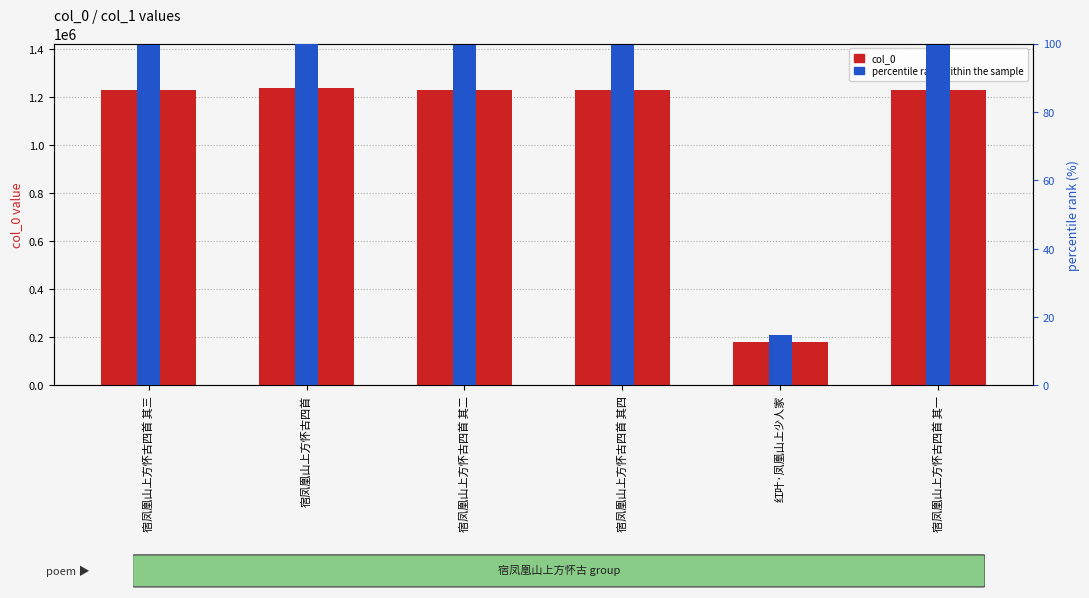

Where does the percentile rank within the sample series first go above 99?

宿凤凰山上方怀古四首 其三